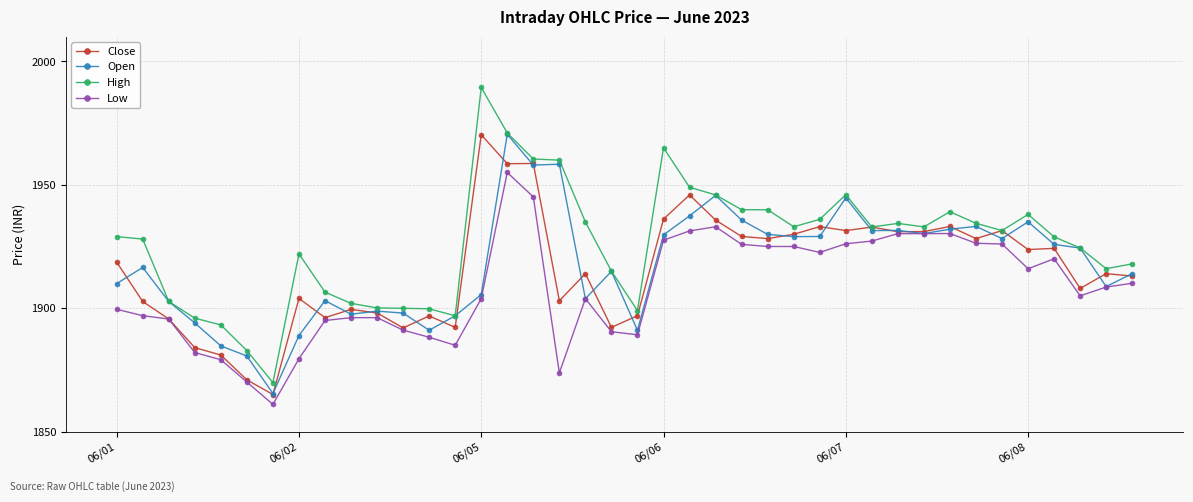

What is the maximum value for Close?

1970.3